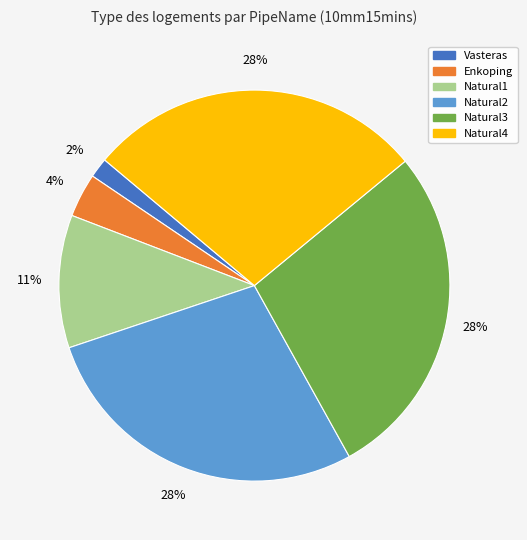

To the nearest percent, what portion does Natural4 represent?

28%